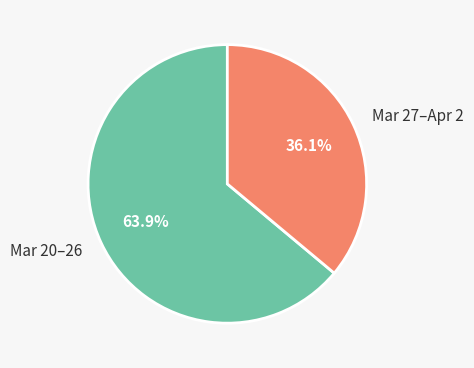

Rank the categories by value from lowest to highest.

Mar 27–Apr 2, Mar 20–26